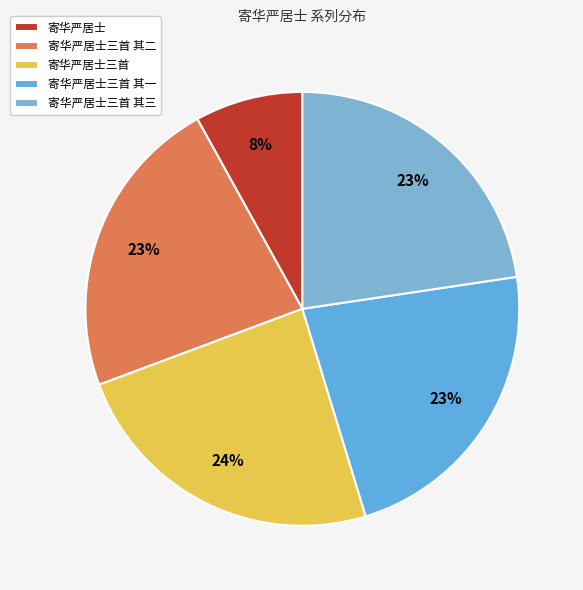

Does any single category account for the majority?

No